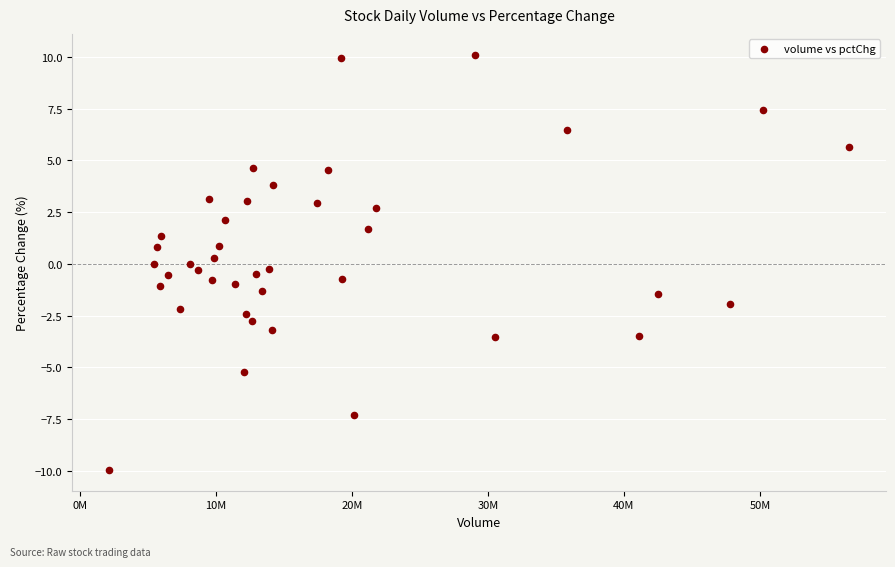

What is the range of Y values (max minus min)?

20.1